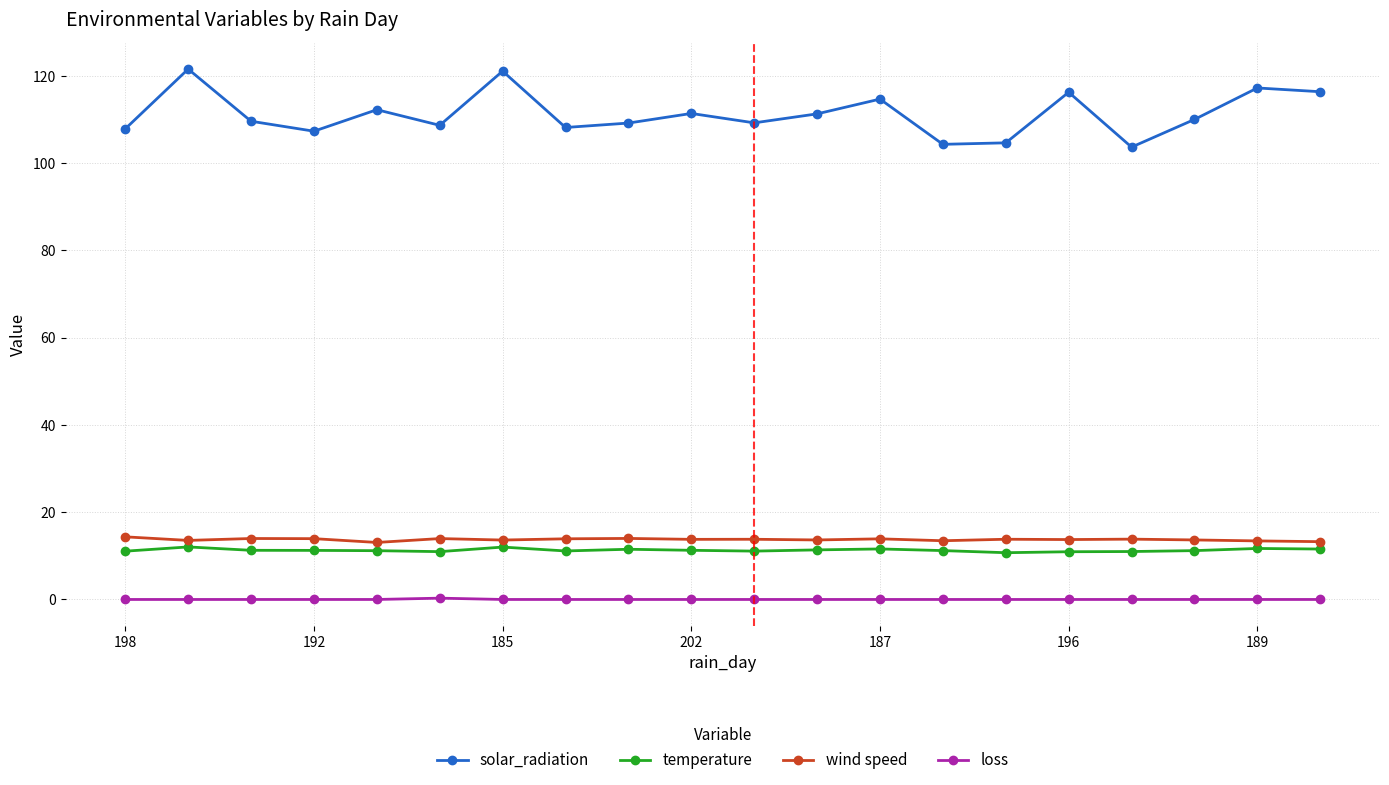

At how many categories does at least one series exceed 2?

20